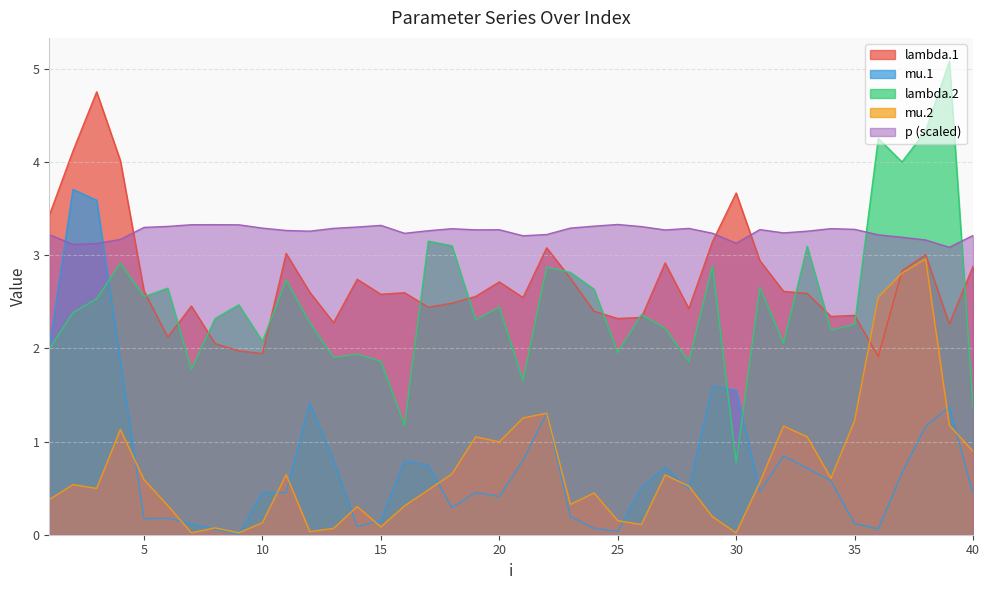

True or false: lambda.1 has more than 0 interior local peaks.

True